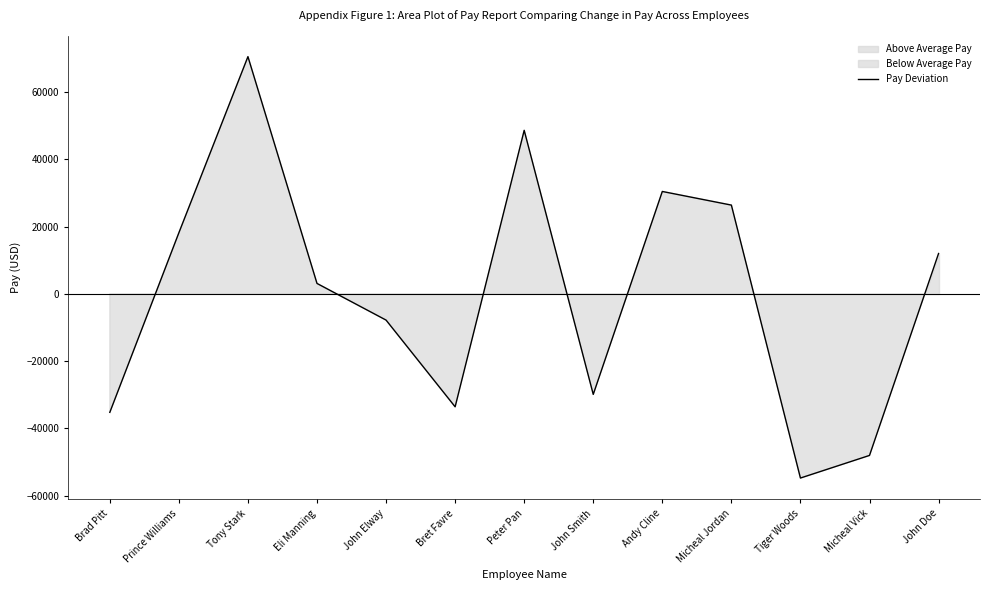

Is it true that the value at Bret Favre is -33572.6?

True